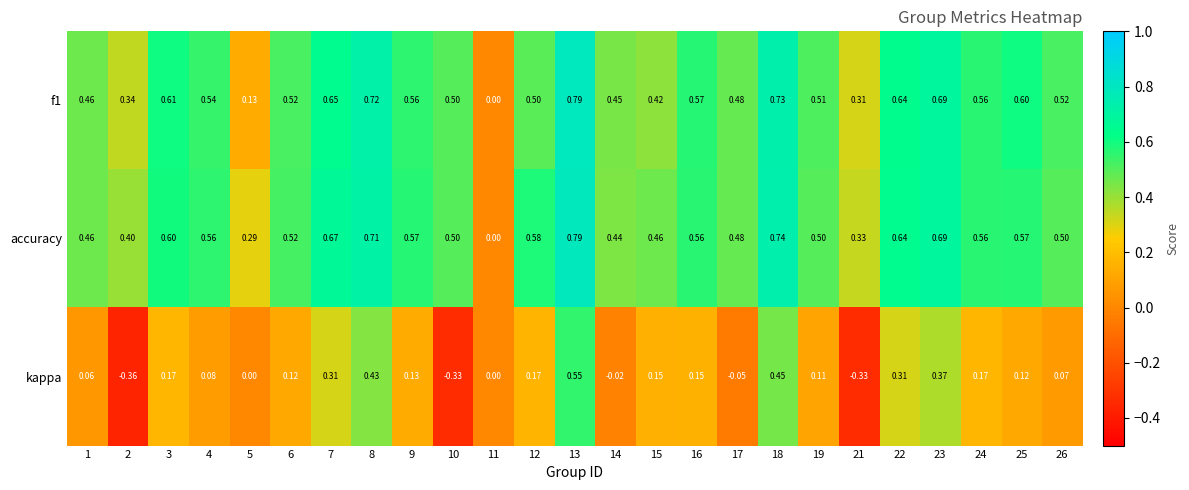

Which series has the widest spread of values?

kappa